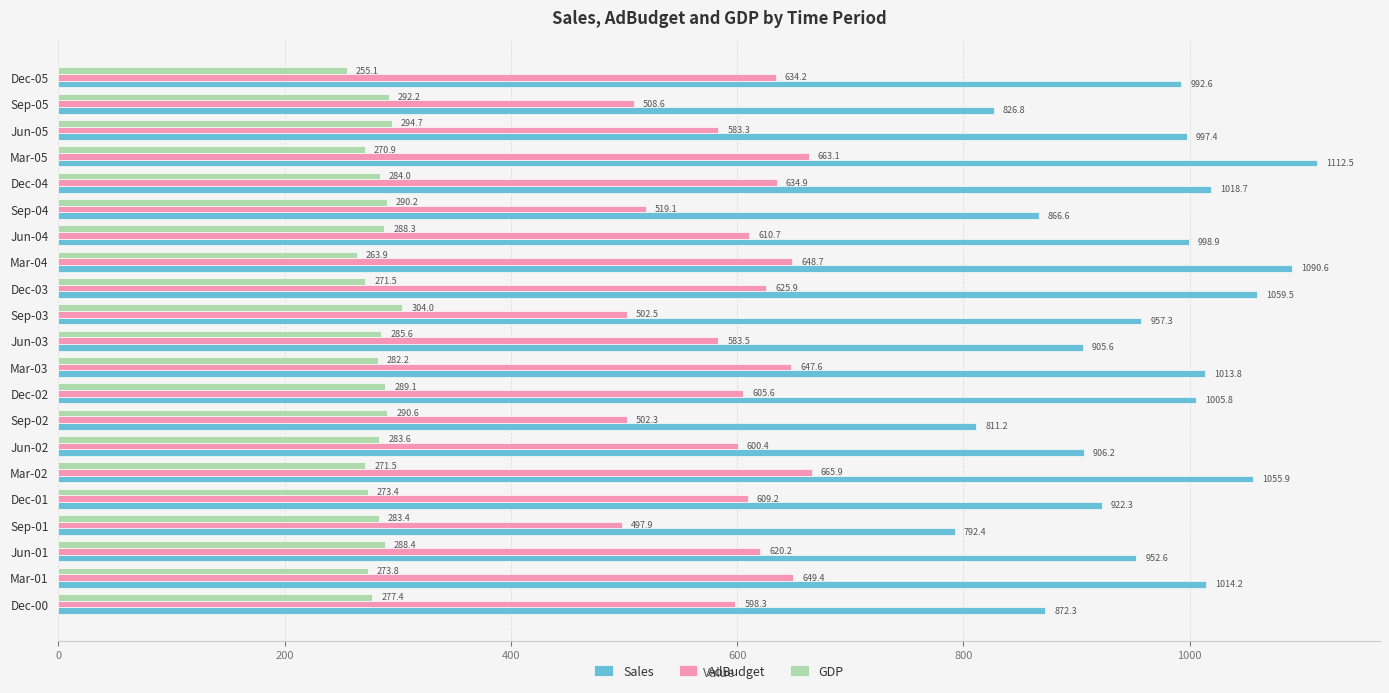

At which label is GDP closest to 279?

Dec-00